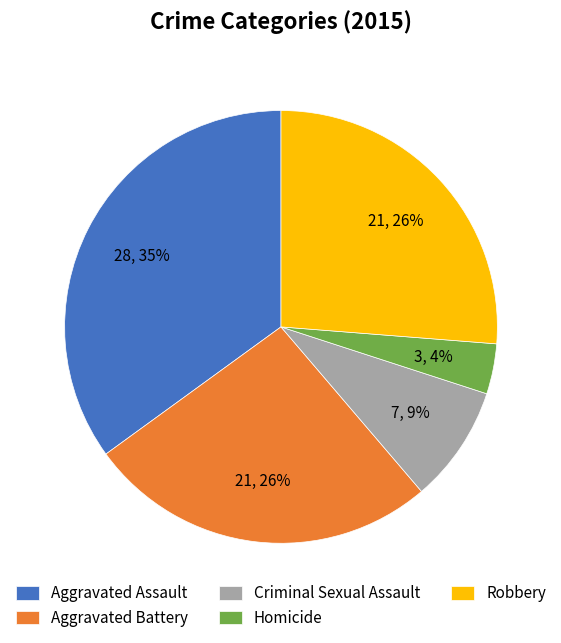

Combined, do Homicide and Aggravated Battery account for over 50%?

No